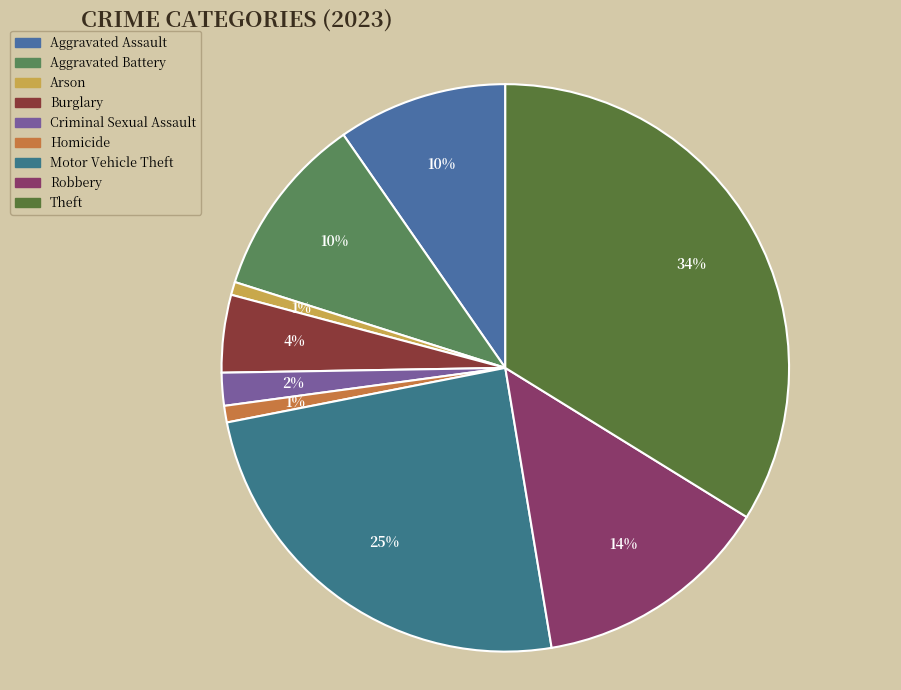

True or false: Robbery accounts for 14% of the total.

True